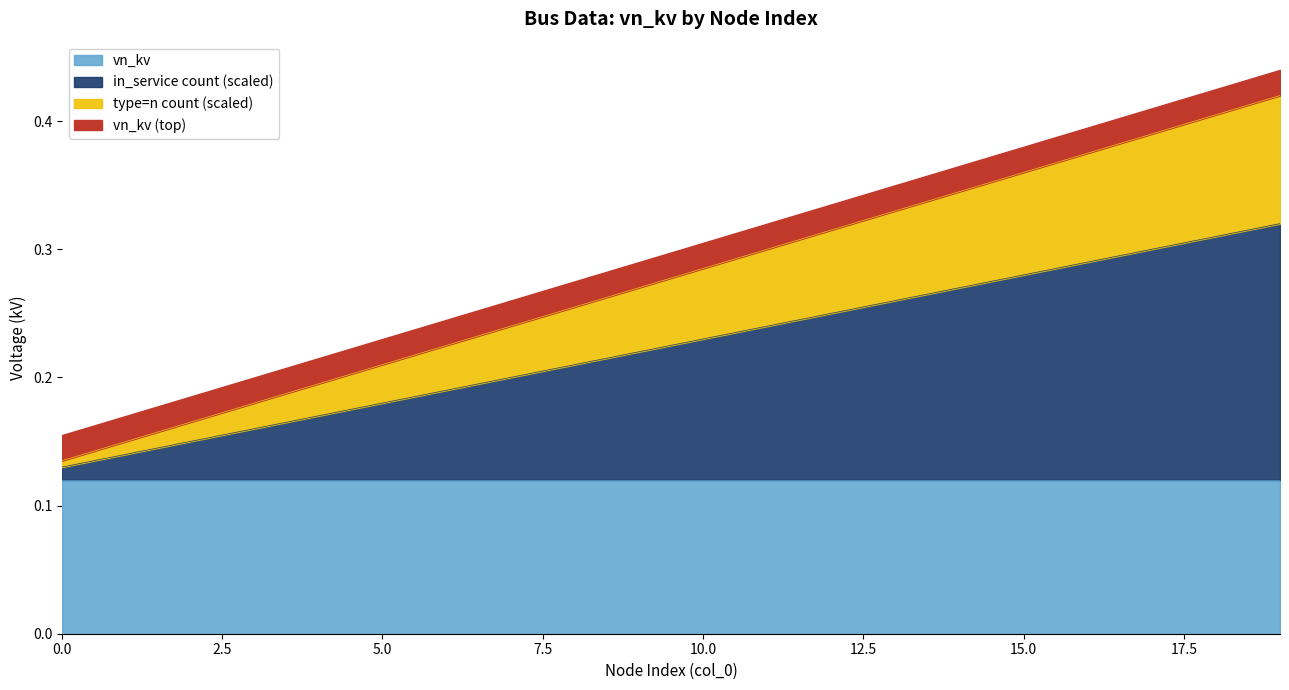

Is it true that in_service=True count equals 0.2 at 11?

True